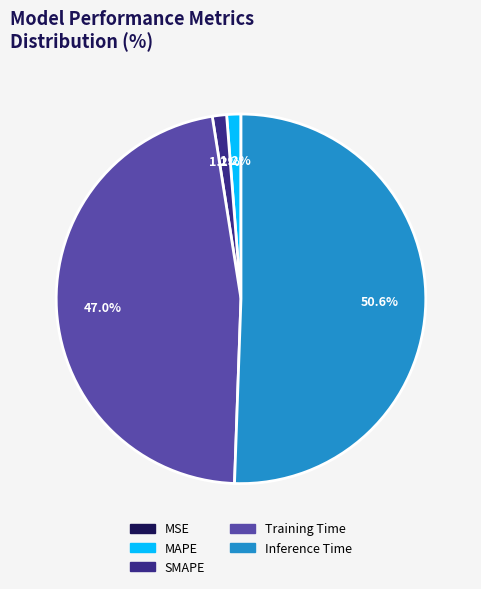

What portion of the pie excludes MAPE?

98.8%